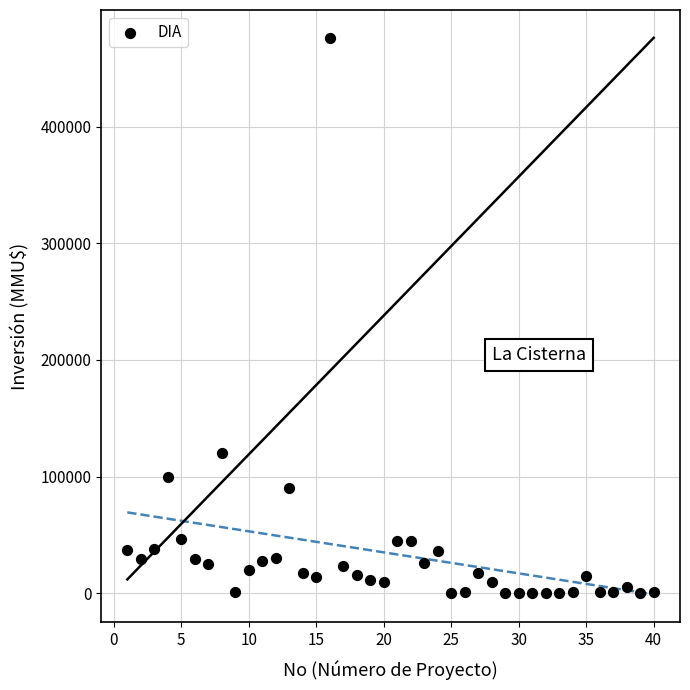

What is the range of X values (max minus min)?

39